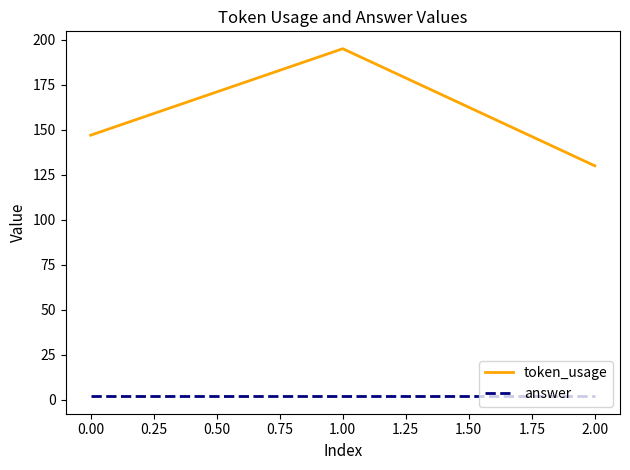

Between 1.00 and 2.00, which series saw the biggest shift?

token_usage